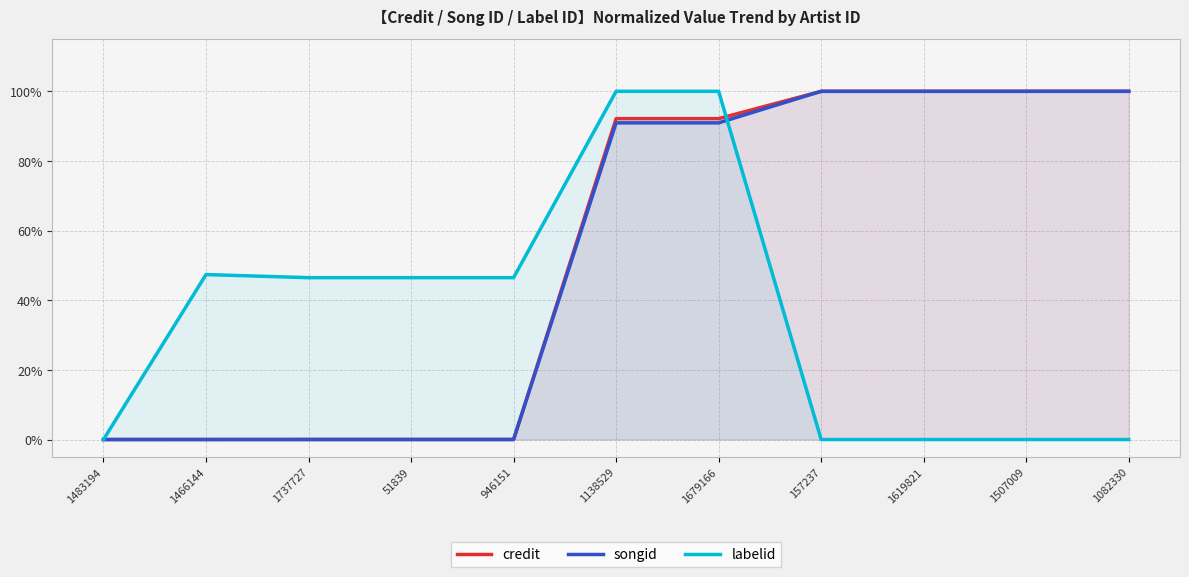

What is the value of the credit point at the 9th from the left?

1.0